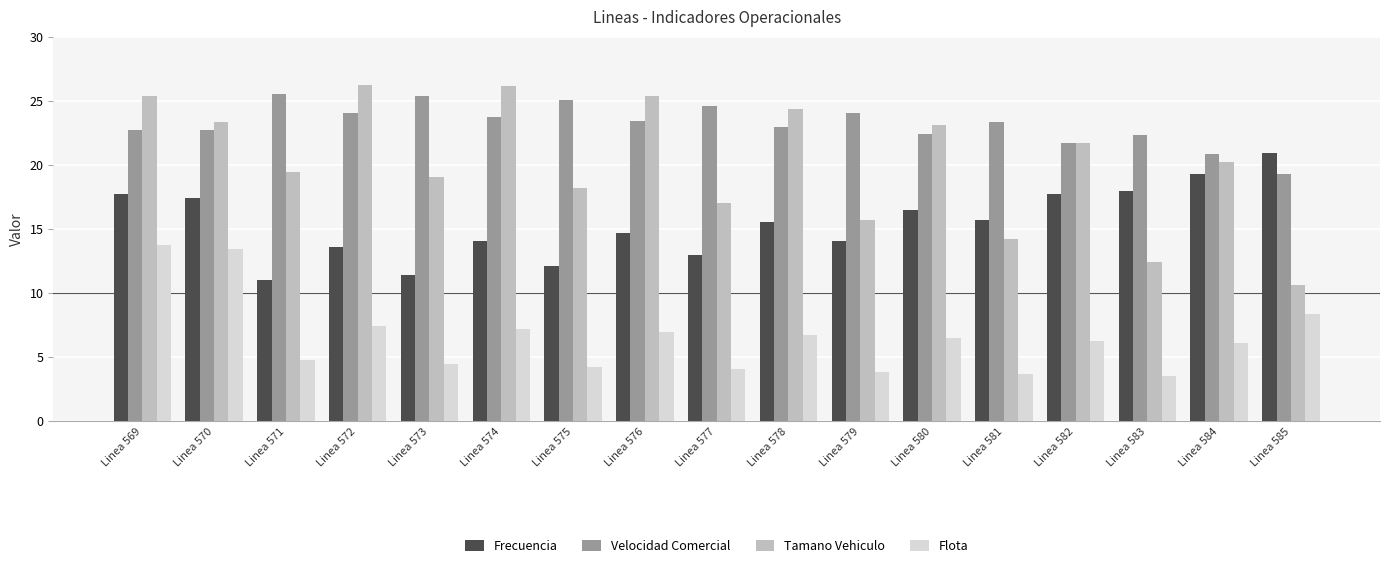

Is it true that Flota equals 4.7 at Linea 571?

True